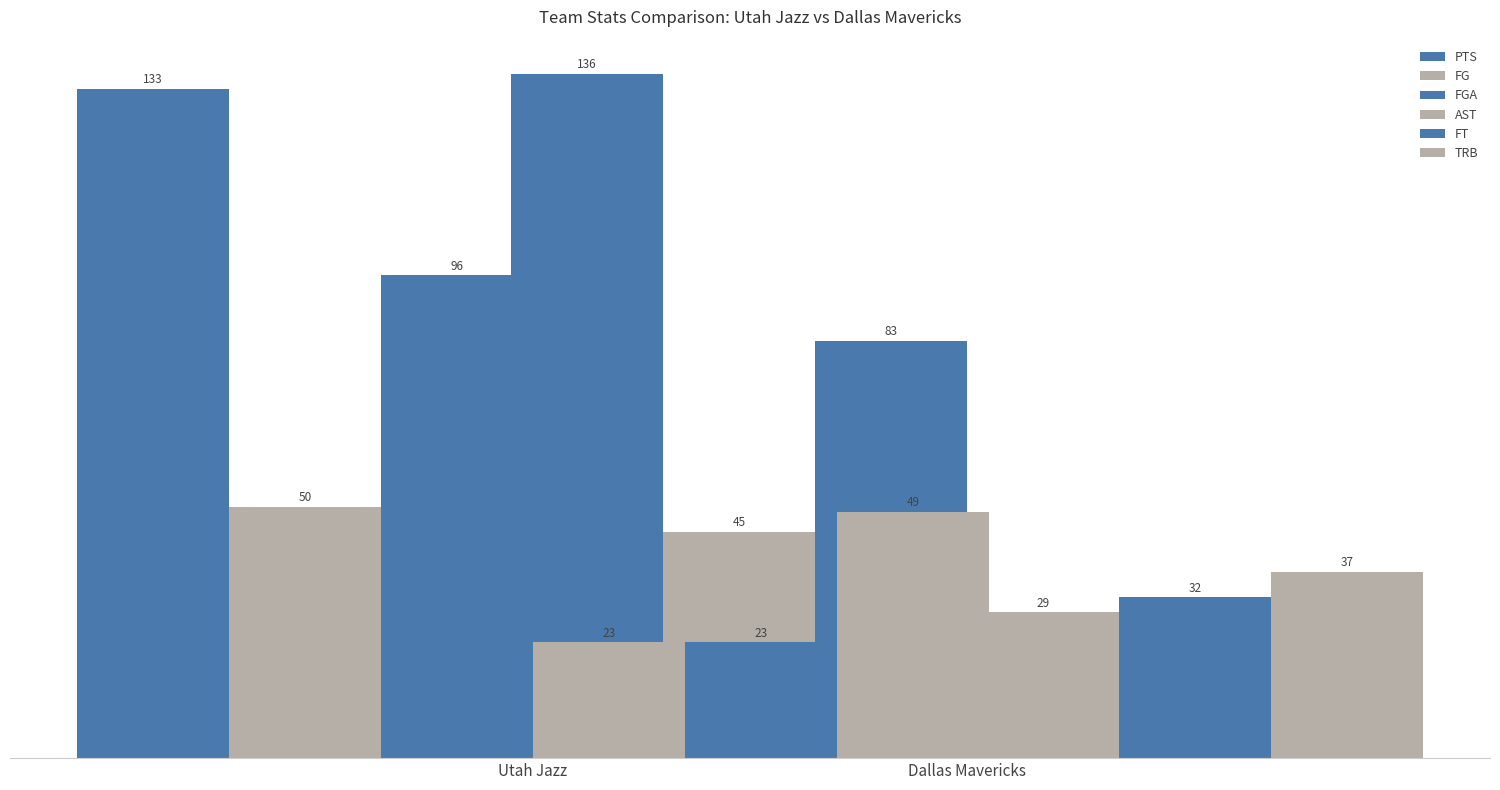

Which series has the largest range (max minus min)?

FGA